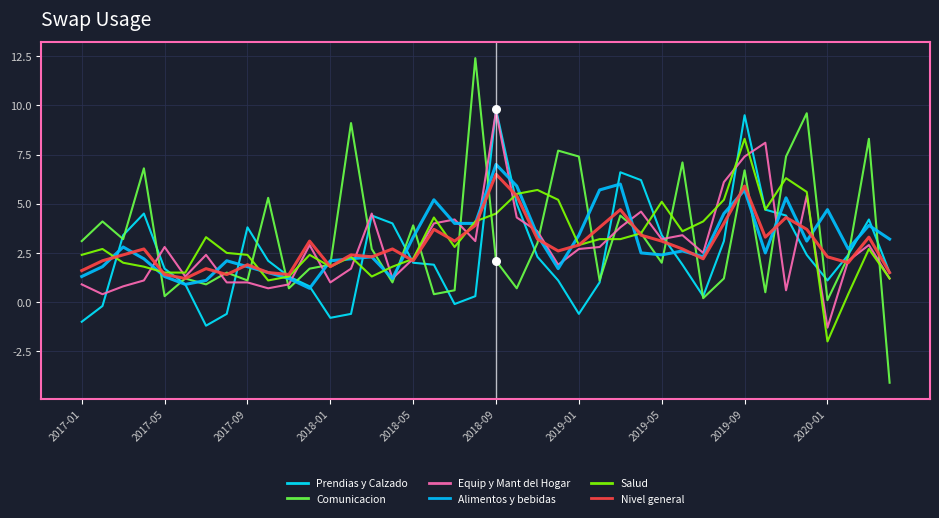

Does the chart have visible grid lines?

Yes